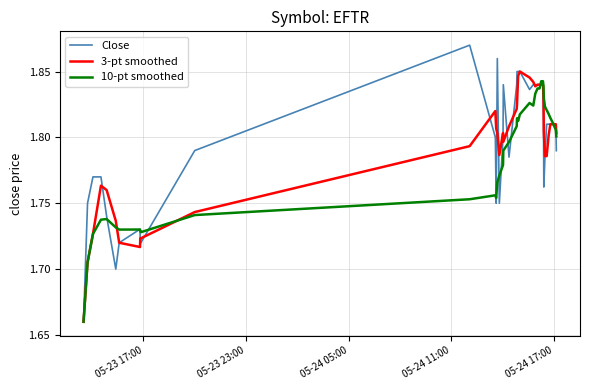

Which series has the widest spread of values?

Close